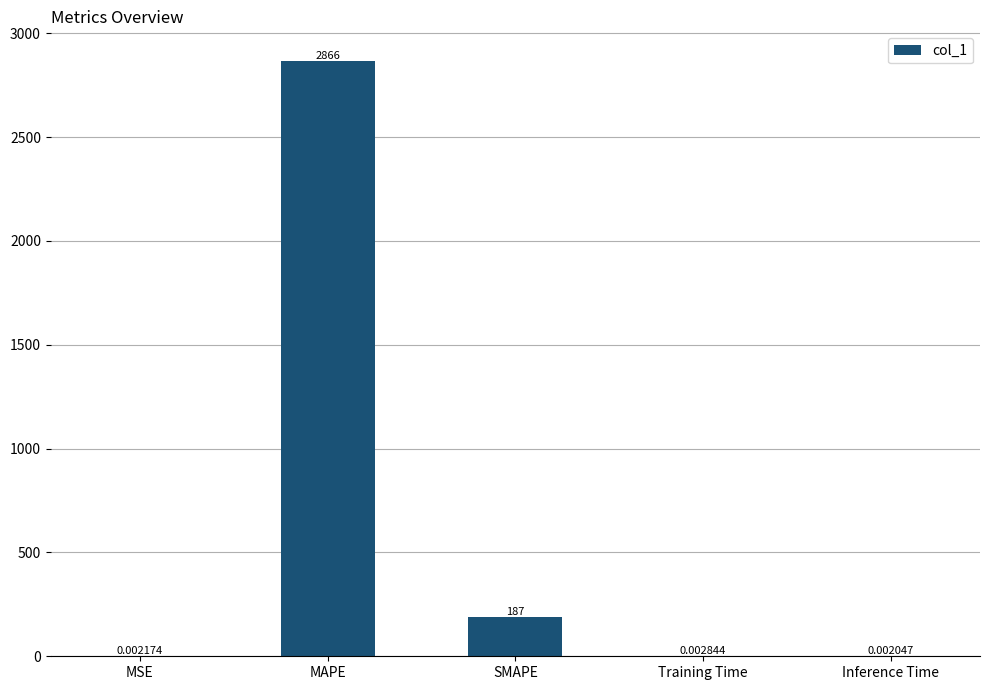

What is the sum of the values at Training Time and MAPE?

2866.3